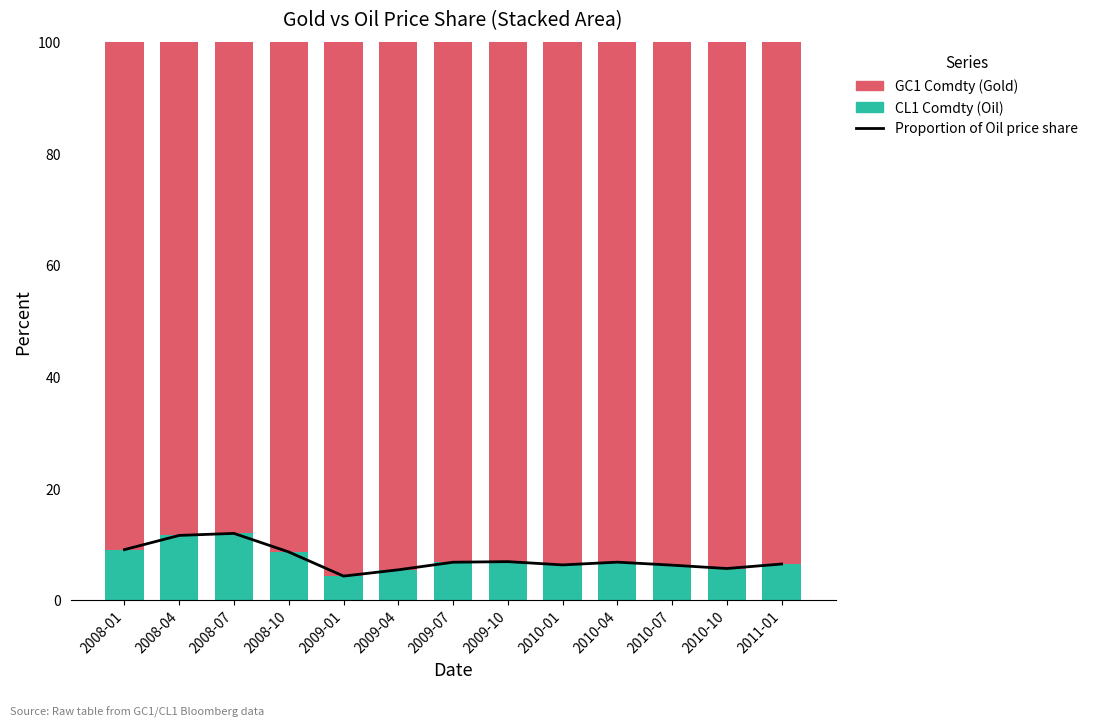

The GC1 Comdty (Gold) series shows 129.3 at 2010-01. True or false?

False